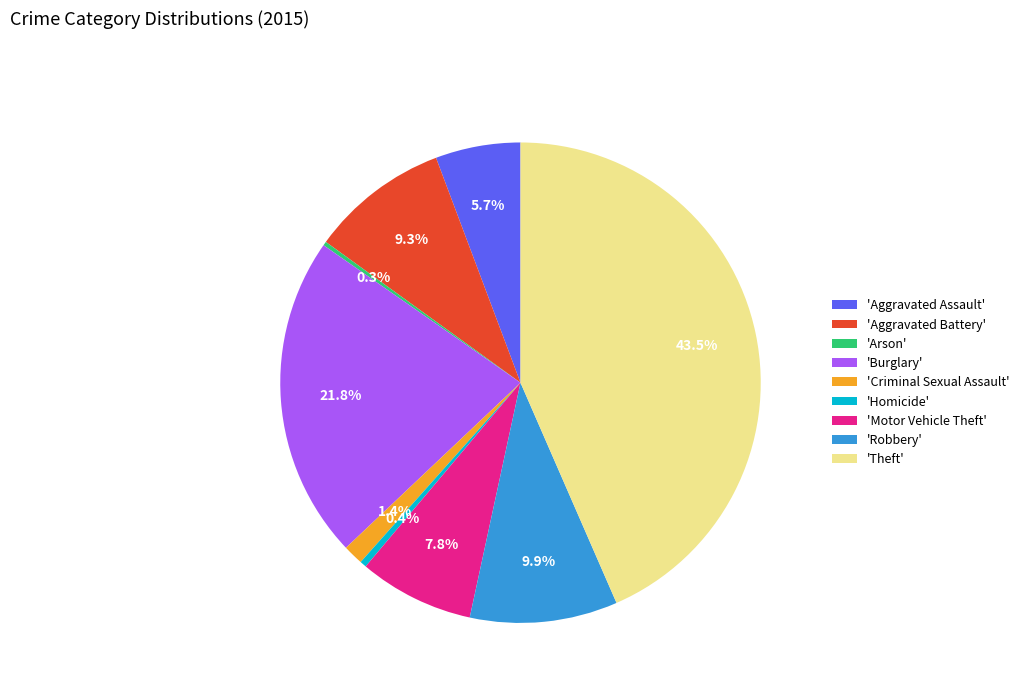

Is there any slice that represents more than half of the pie?

No